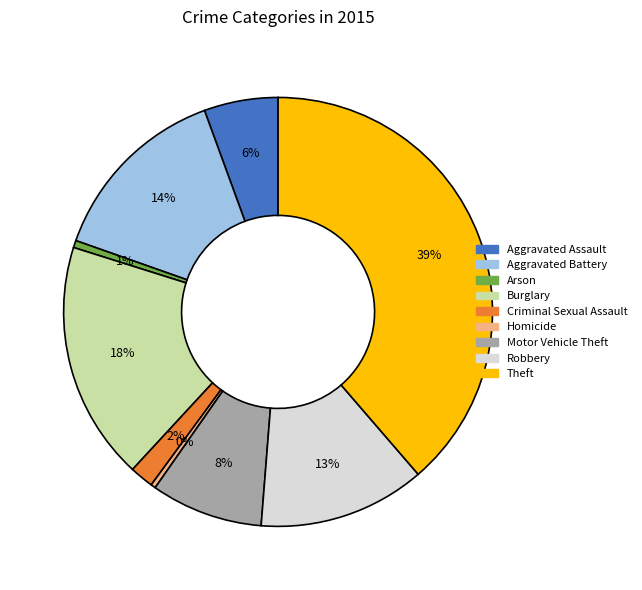

To the nearest percent, what is the combined percentage of Aggravated Assault and Aggravated Battery?

20%